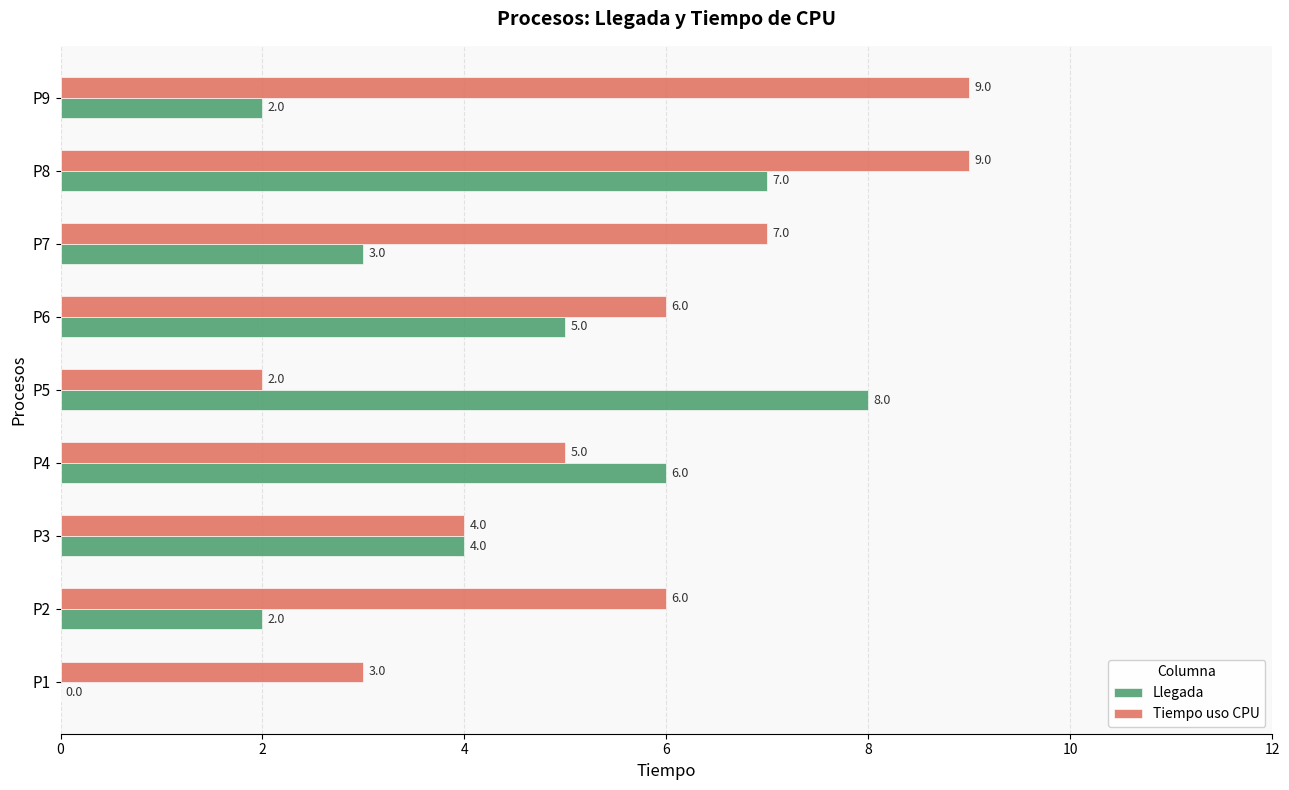

What is the maximum value for Llegada?

8